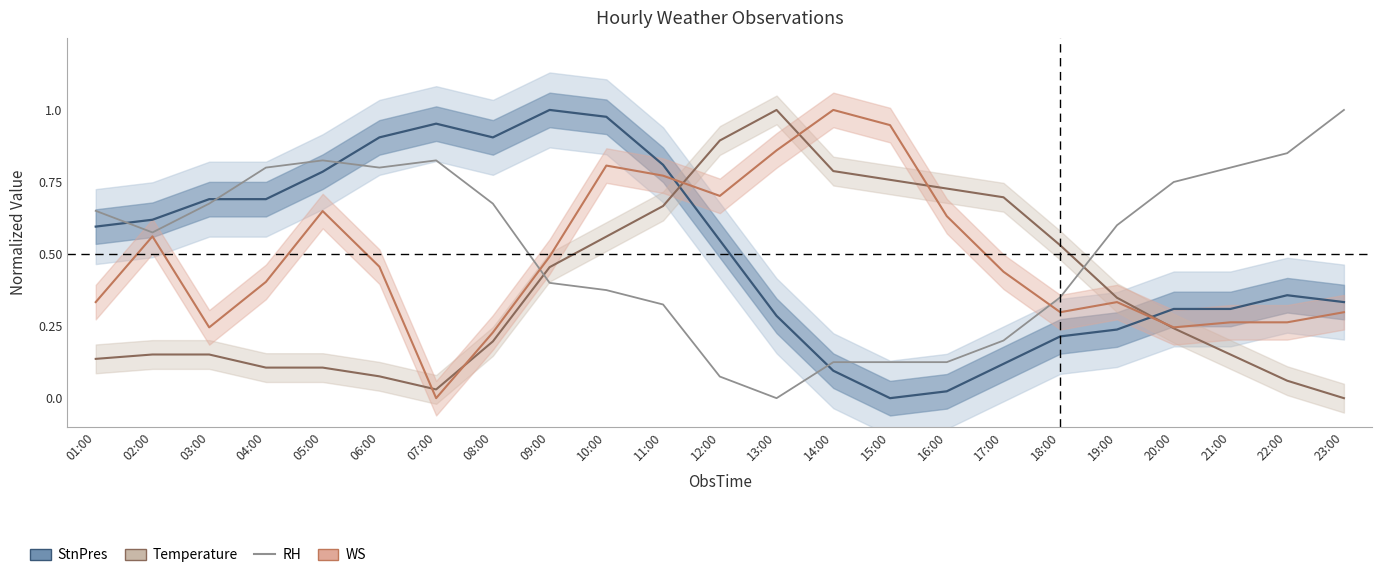

What is the difference between the second highest and minimum values in the WS series?

0.9